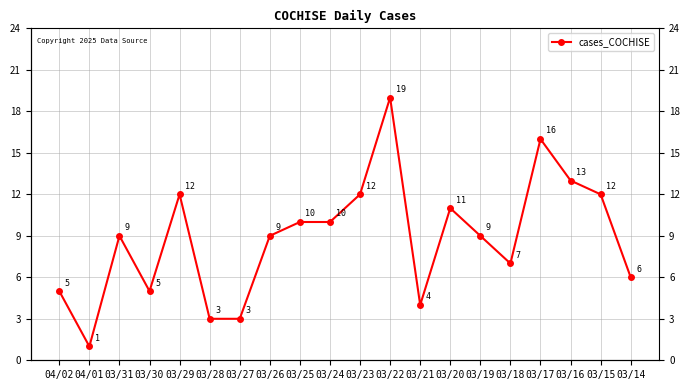

Read the value at 03/14, to the nearest 10.

10